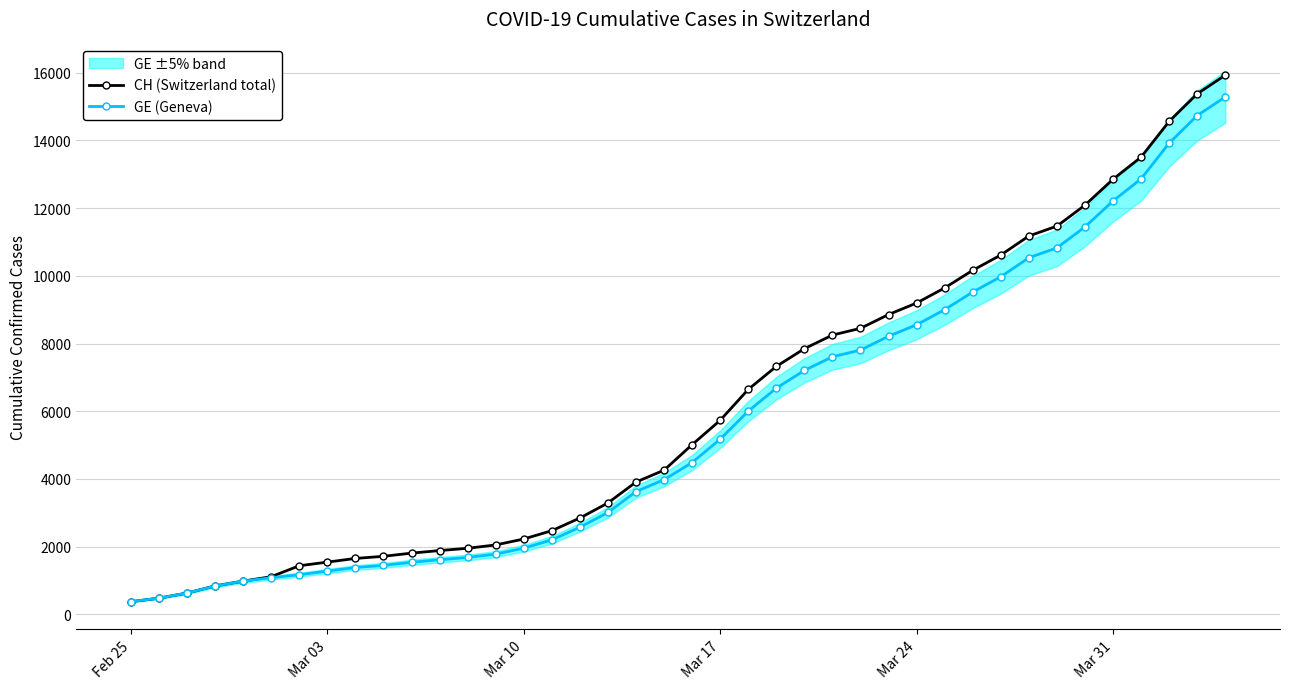

What is the lowest value of the CH (Switzerland total) series?

375